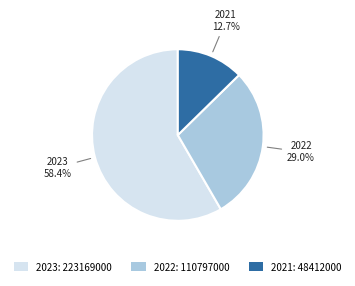

The 2022 slice represents 29% of the pie. True or false?

True